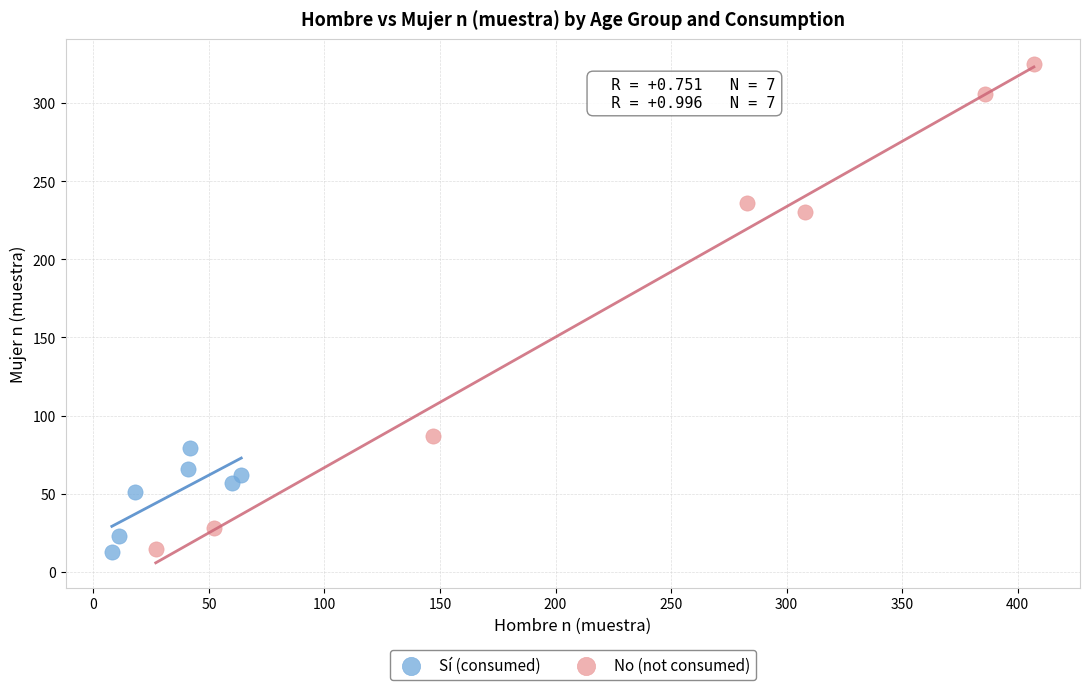

What are all the series names shown in the legend?

Sí (consumed), No (not consumed)